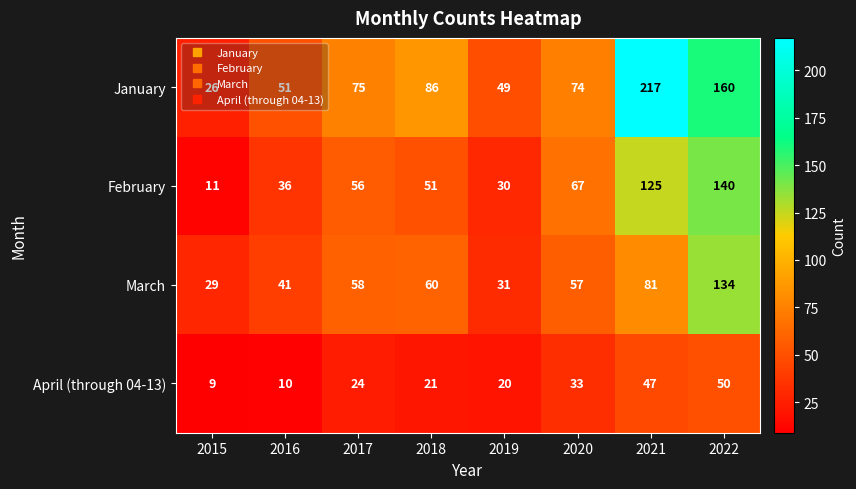

How many values in the February series are below 56?

4